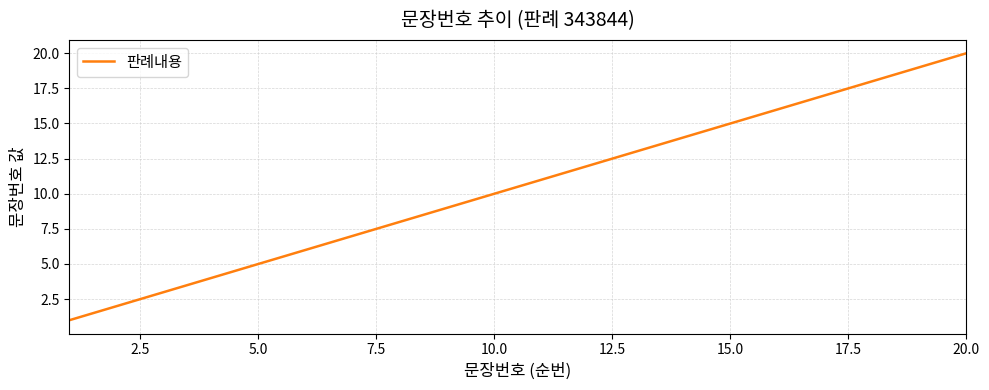

What is the greatest value displayed?

20